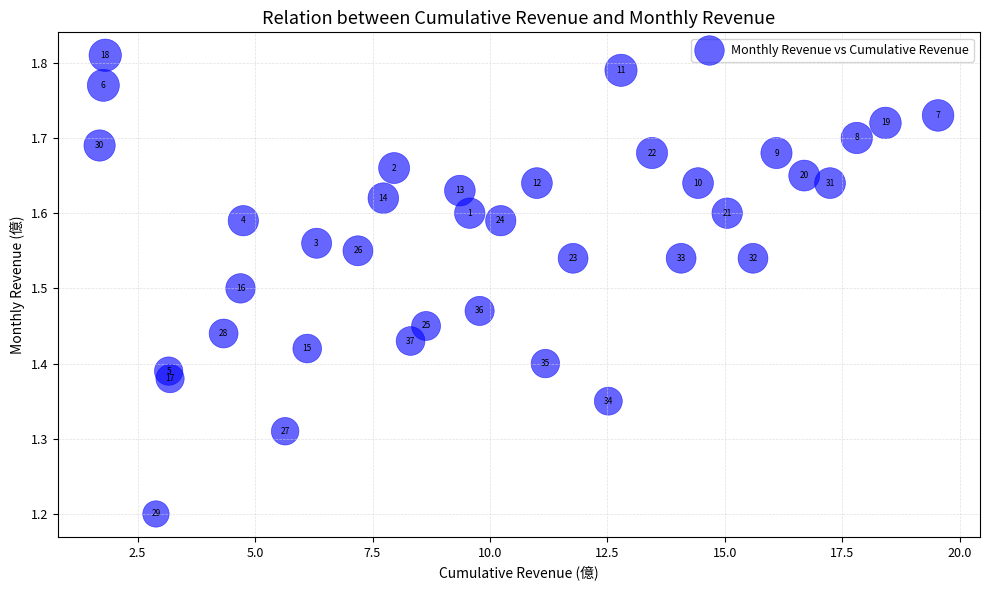

What is the range of X values (max minus min)?

17.8